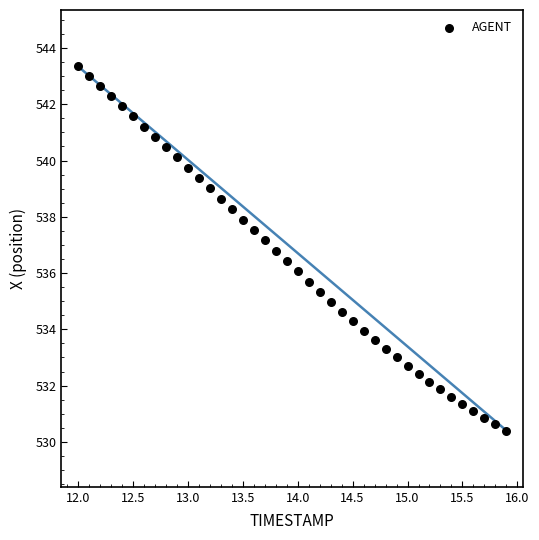

What is the range of Y values (max minus min)?

13.0